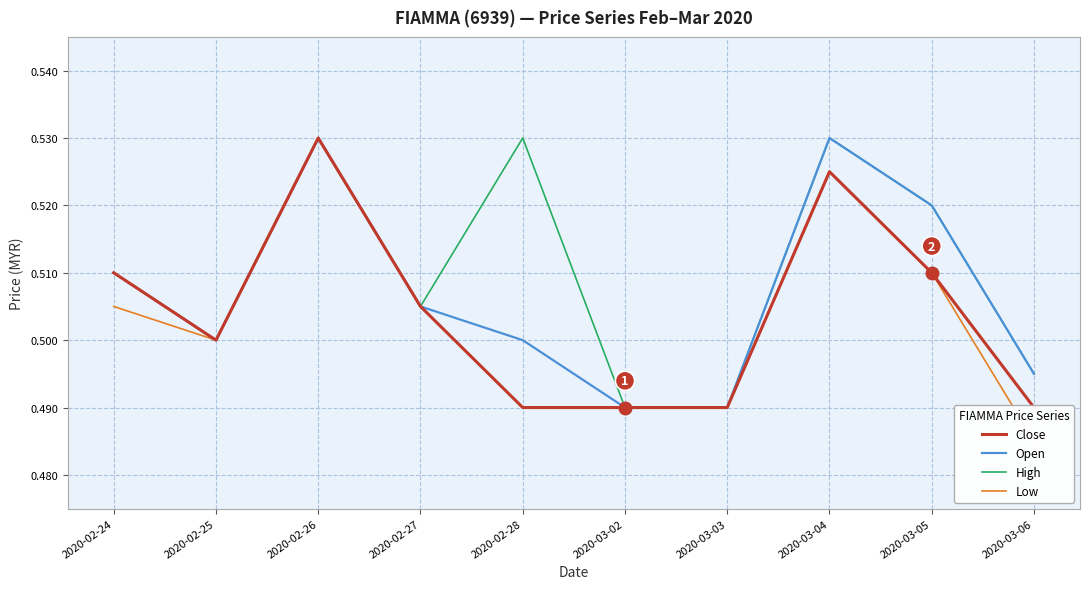

Does the chart have visible grid lines?

Yes